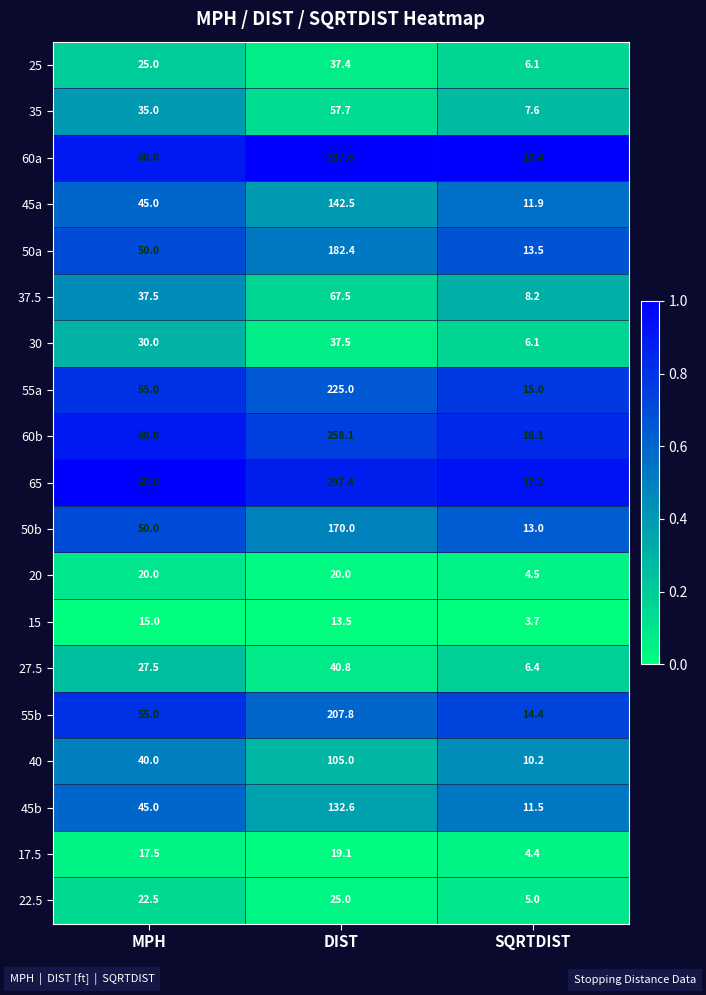

Which series has the widest spread of values?

60a